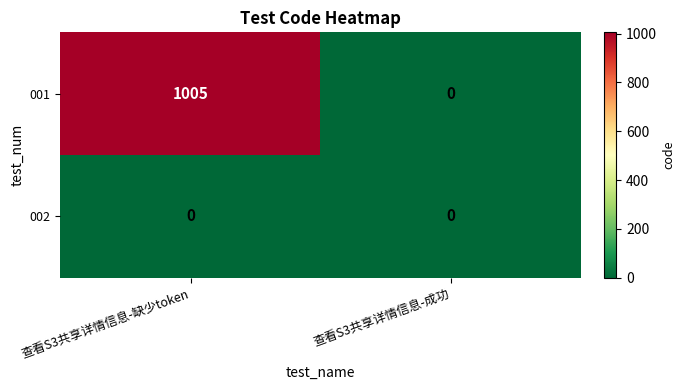

What is the total value across all series at 查看S3共享详情信息-缺少token?

1005